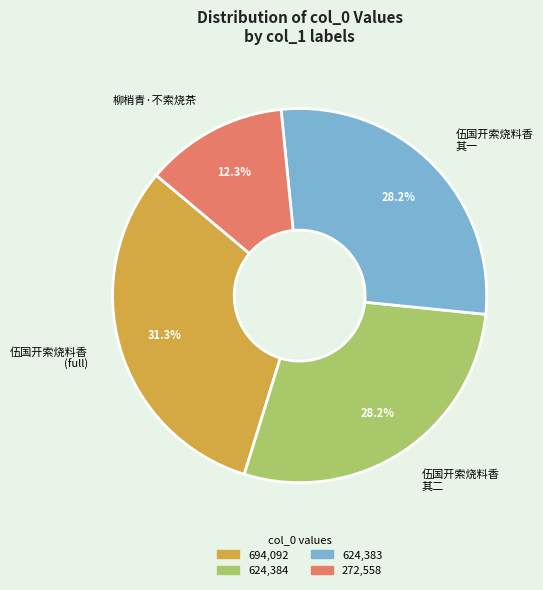

What percentage do 伍国开索烧料香 其二 and 伍国开索烧料香 其一 together represent?

56.4%